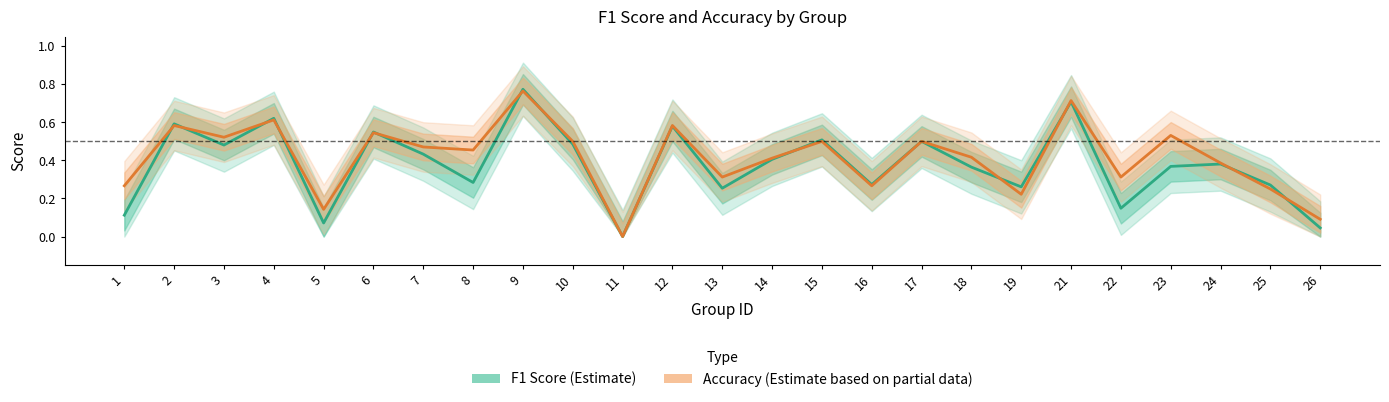

List the series in order of their overall mean, highest first.

accuracy, f1